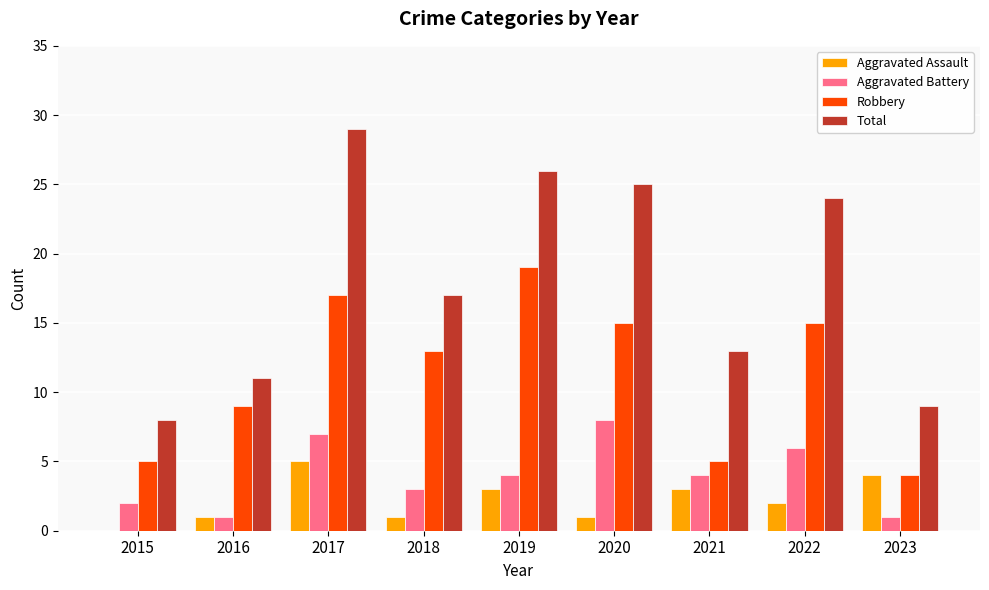

What is the sum of all Total values?

162